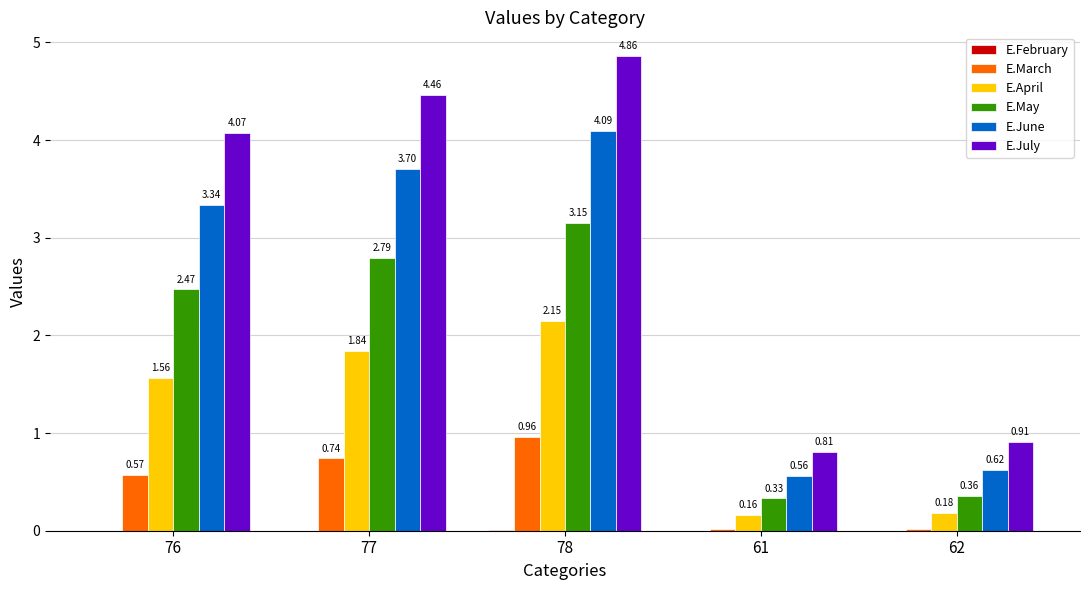

How many values in the E.April series exceed 1?

3